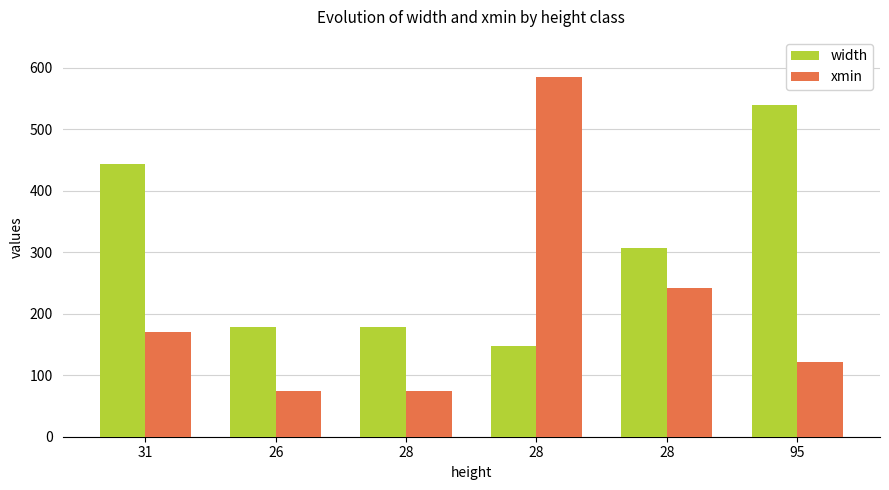

What is the maximum value for xmin?

584